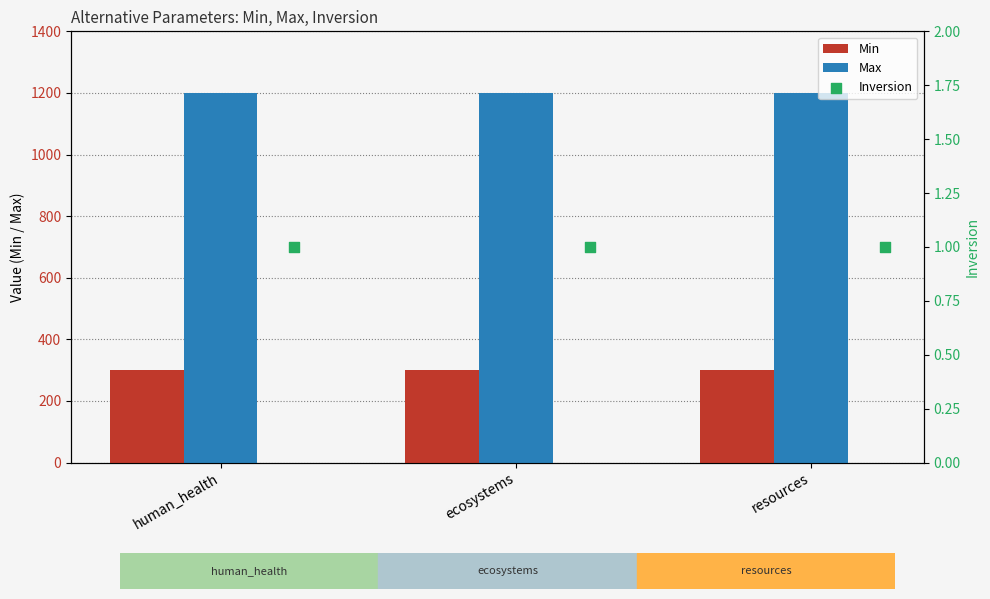

At how many categories does at least one series exceed 1094?

3